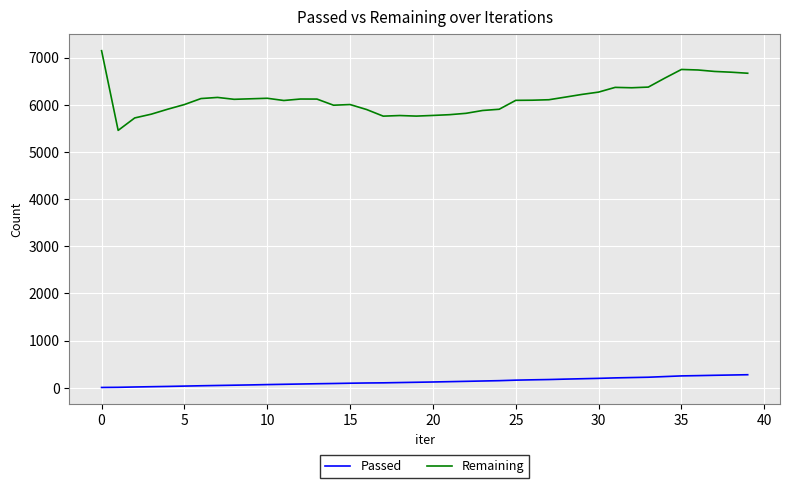

Which series has the largest total across all categories?

Remaining